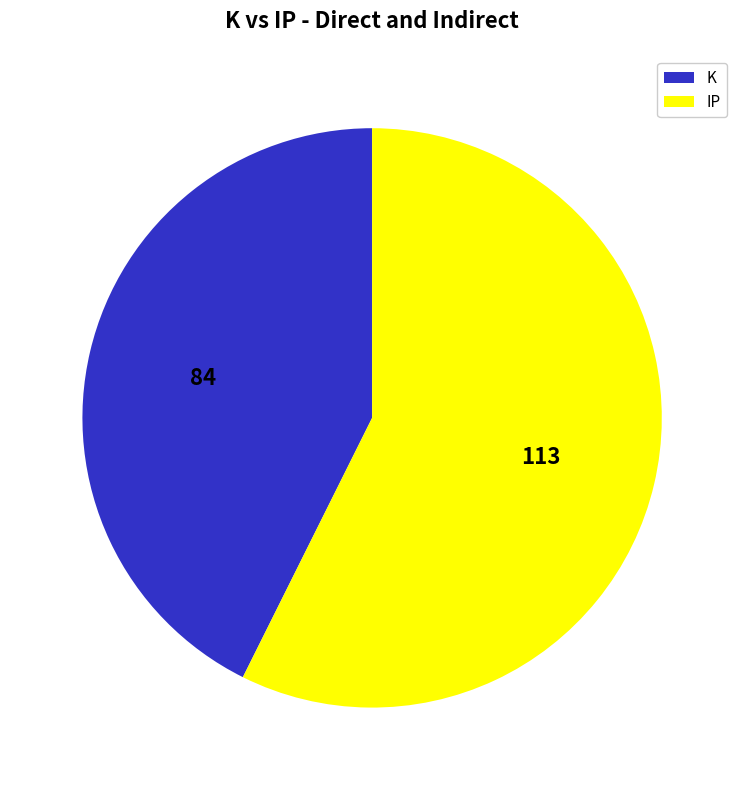

Which slice is the smallest?

K